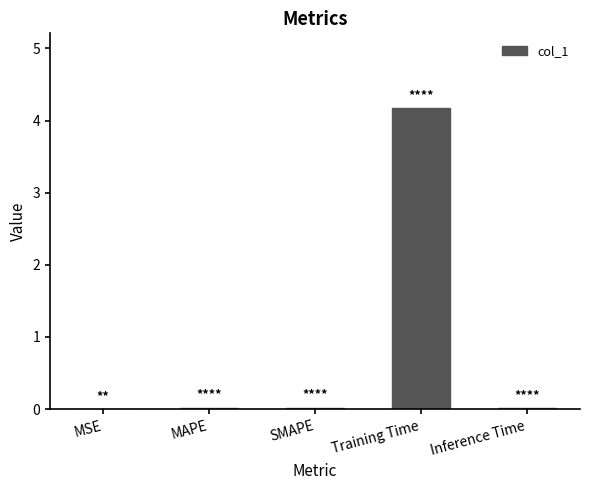

True or false: the data shows 0.0 at Inference Time.

True